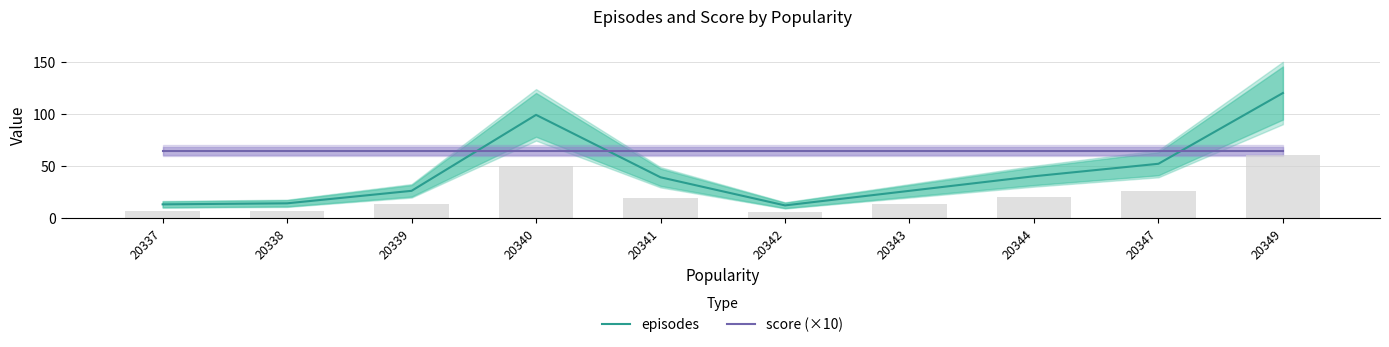

Where is episodes nearest to the value 66?

20347